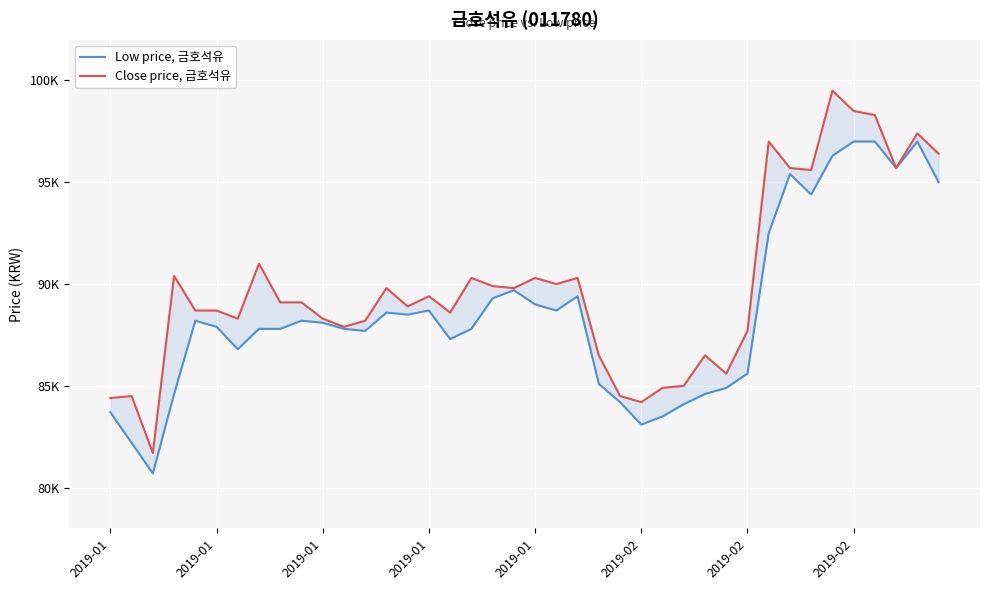

True or false: Low price, 금호석유 has more than 2 points higher than both neighbors.

True